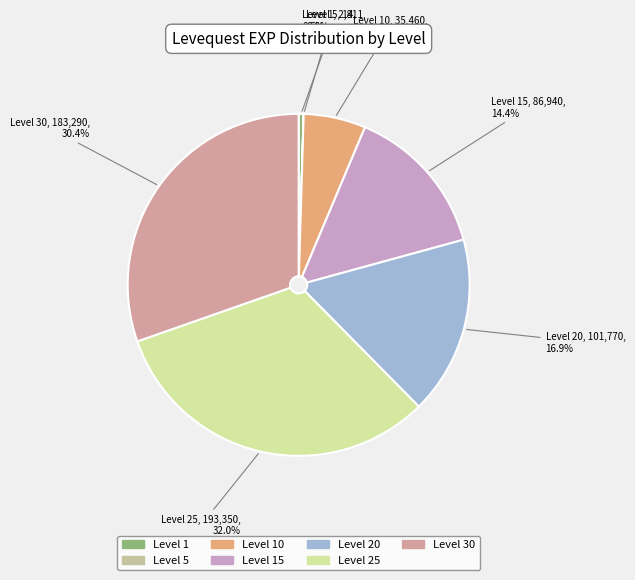

Which category has the smallest portion of the pie?

1